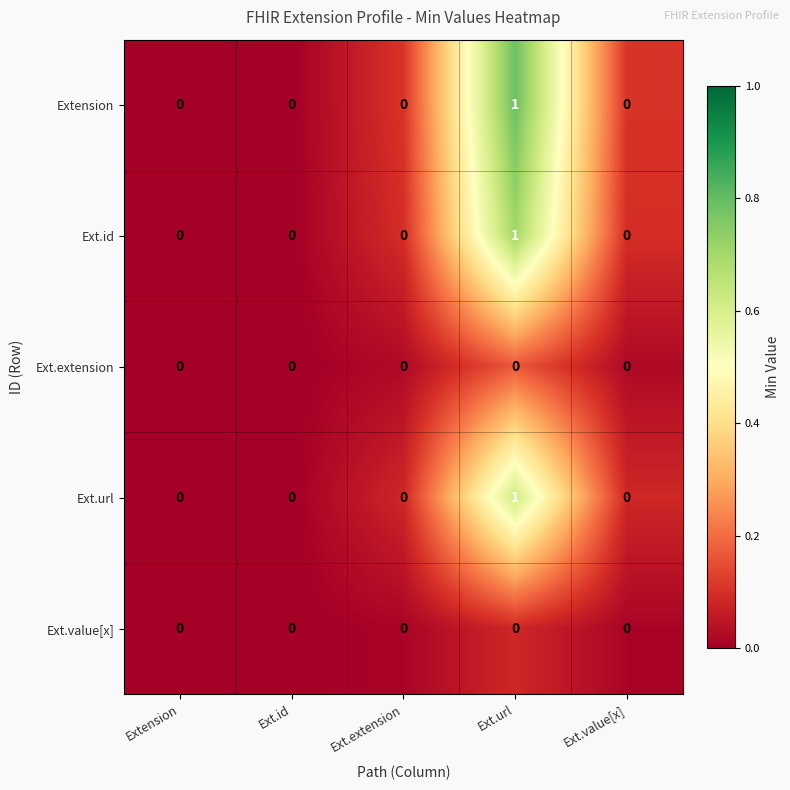

How many Ext.url values are between 0 and 1?

5